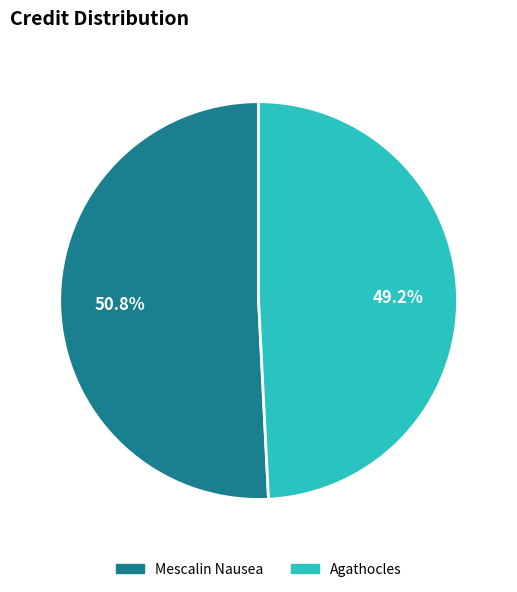

To the nearest percent, what is the average slice percentage?

50%